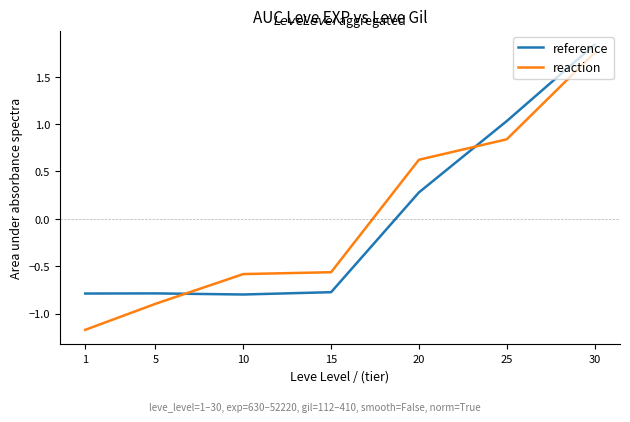

The value of reaction at 25 is 0.5. True or false?

False